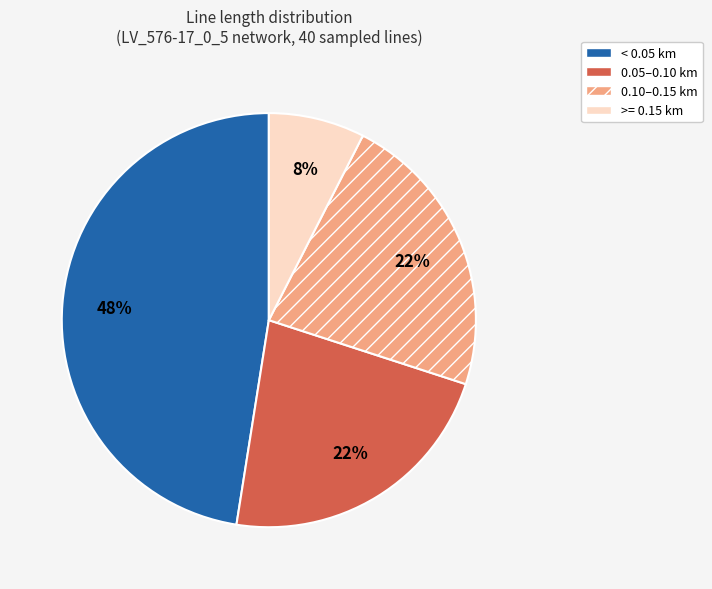

Does 0.10–0.15 km account for over 50% of the chart?

No